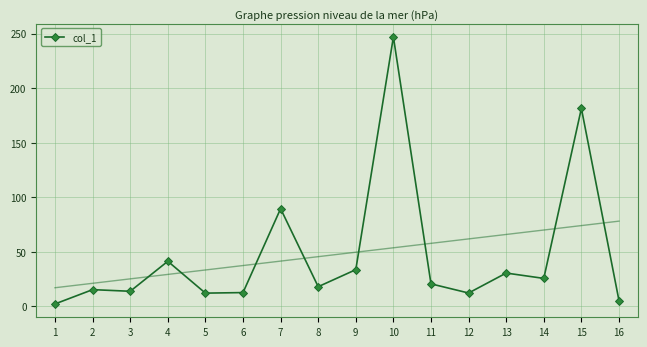

Rank the categories by value from lowest to highest.

1, 16, 5, 12, 6, 3, 2, 8, 11, 14, 13, 9, 4, 7, 15, 10